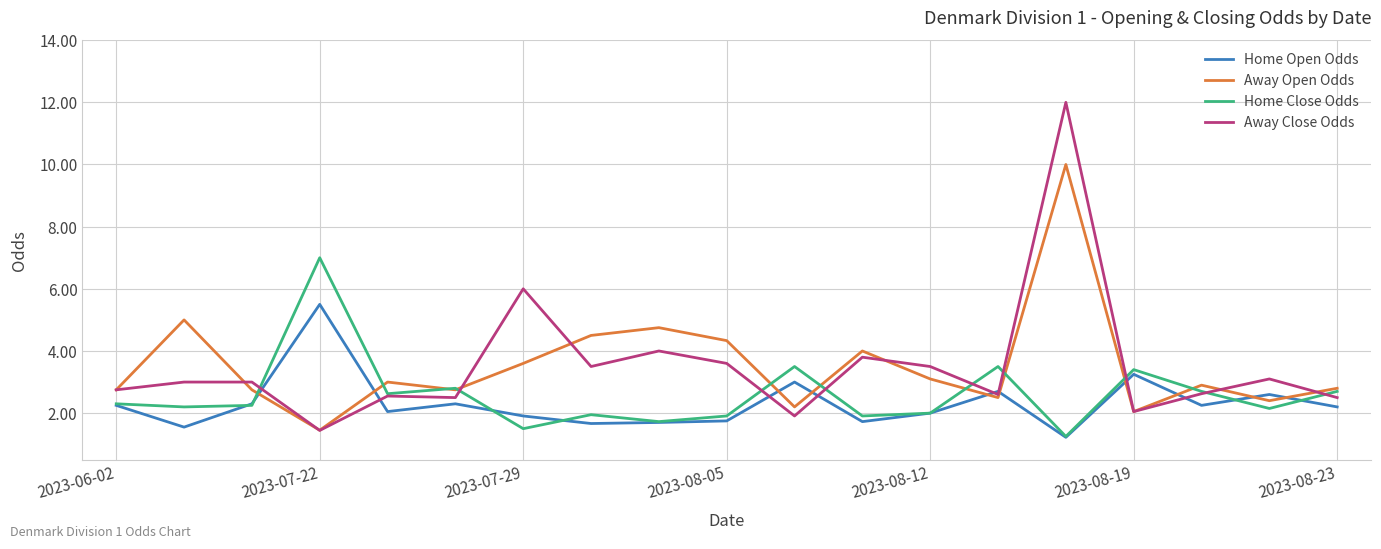

Count the number of data series in this chart.

4